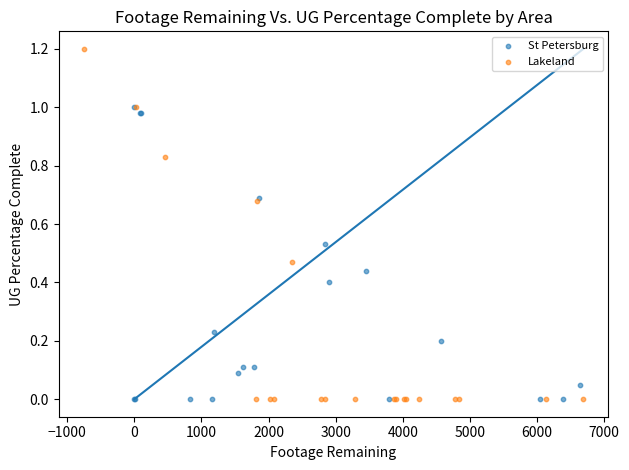

Which series has the largest Y range (max minus min)?

Lakeland